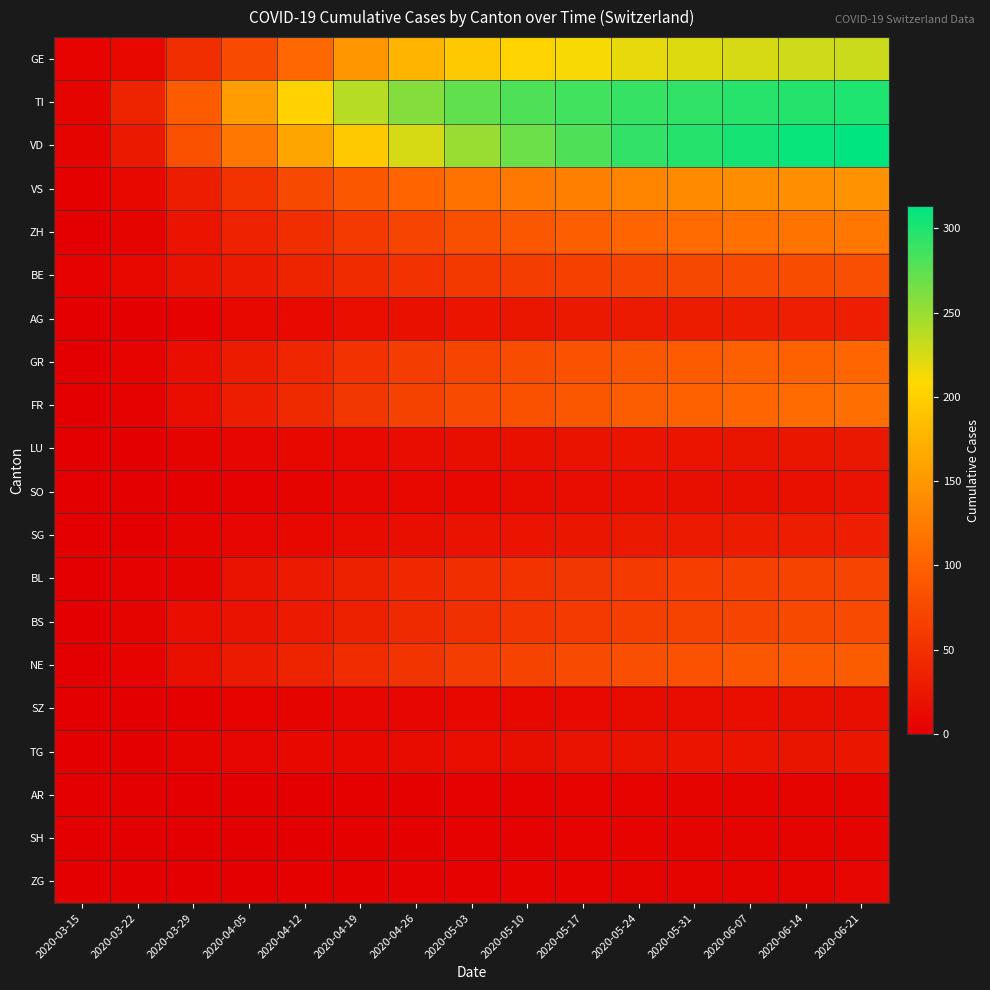

Reading right to left, what are all the values shown in this chart?

GE: 2020-06-21=230	2020-06-14=228	2020-06-07=225	2020-05-31=222	2020-05-24=218	2020-05-17=211	2020-05-10=205	2020-05-03=195	2020-04-26=176	2020-04-19=148	2020-04-12=106	2020-04-05=77	2020-03-29=48	2020-03-22=10	2020-03-15=4
TI: 2020-06-21=300	2020-06-14=298	2020-06-07=296	2020-05-31=293	2020-05-24=290	2020-05-17=286	2020-05-10=280	2020-05-03=273	2020-04-26=259	2020-04-19=238	2020-04-12=202	2020-04-05=155	2020-03-29=93	2020-03-22=37	2020-03-15=6
VD: 2020-06-21=313	2020-06-14=309	2020-06-07=304	2020-05-31=298	2020-05-24=291	2020-05-17=281	2020-05-10=268	2020-05-03=250	2020-04-26=225	2020-04-19=195	2020-04-12=162	2020-04-05=121	2020-03-29=84	2020-03-22=26	2020-03-15=6
VS: 2020-06-21=145	2020-06-14=143	2020-06-07=140	2020-05-31=137	2020-05-24=133	2020-05-17=128	2020-05-10=122	2020-05-03=115	2020-04-26=103	2020-04-19=90	2020-04-12=75	2020-04-05=53	2020-03-29=31	2020-03-22=11	2020-03-15=2
ZH: 2020-06-21=121	2020-06-14=118	2020-06-07=114	2020-05-31=109	2020-05-24=103	2020-05-17=97	2020-05-10=90	2020-05-03=82	2020-04-26=72	2020-04-19=60	2020-04-12=48	2020-04-05=36	2020-03-29=22	2020-03-22=6	2020-03-15=1
BE: 2020-06-21=81	2020-06-14=79	2020-06-07=77	2020-05-31=74	2020-05-24=71	2020-05-17=67	2020-05-10=63	2020-05-03=58	2020-04-26=52	2020-04-19=45	2020-04-12=37	2020-04-05=28	2020-03-29=20	2020-03-22=9	2020-03-15=3
AG: 2020-06-21=33	2020-06-14=32	2020-06-07=31	2020-05-31=30	2020-05-24=28	2020-05-17=26	2020-05-10=24	2020-05-03=21	2020-04-26=18	2020-04-19=15	2020-04-12=12	2020-04-05=11	2020-03-29=3	2020-03-22=1	2020-03-15=0
GR: 2020-06-21=104	2020-06-14=101	2020-06-07=98	2020-05-31=94	2020-05-24=90	2020-05-17=85	2020-05-10=79	2020-05-03=72	2020-04-26=63	2020-04-19=52	2020-04-12=40	2020-04-05=30	2020-03-29=15	2020-03-22=4	2020-03-15=0
FR: 2020-06-21=112	2020-06-14=109	2020-06-07=105	2020-05-31=101	2020-05-24=96	2020-05-17=90	2020-05-10=84	2020-05-03=77	2020-04-26=68	2020-04-19=57	2020-04-12=44	2020-04-05=31	2020-03-29=15	2020-03-22=3	2020-03-15=0
LU: 2020-06-21=25	2020-06-14=24	2020-06-07=23	2020-05-31=22	2020-05-24=21	2020-05-17=20	2020-05-10=18	2020-05-03=16	2020-04-26=14	2020-04-19=12	2020-04-12=9	2020-04-05=7	2020-03-29=5	2020-03-22=1	2020-03-15=0
SO: 2020-06-21=19	2020-06-14=18	2020-06-07=17	2020-05-31=16	2020-05-24=15	2020-05-17=14	2020-05-10=13	2020-05-03=11	2020-04-26=9	2020-04-19=7	2020-04-12=5	2020-04-05=3	2020-03-29=2	2020-03-22=0	2020-03-15=0
SG: 2020-06-21=32	2020-06-14=31	2020-06-07=30	2020-05-31=28	2020-05-24=26	2020-05-17=24	2020-05-10=22	2020-05-03=19	2020-04-26=16	2020-04-19=13	2020-04-12=10	2020-04-05=8	2020-03-29=5	2020-03-22=1	2020-03-15=0
BL: 2020-06-21=71	2020-06-14=69	2020-06-07=67	2020-05-31=64	2020-05-24=61	2020-05-17=57	2020-05-10=53	2020-05-03=48	2020-04-26=42	2020-04-19=35	2020-04-12=27	2020-04-05=19	2020-03-29=6	2020-03-22=3	2020-03-15=0
BS: 2020-06-21=77	2020-06-14=75	2020-06-07=72	2020-05-31=69	2020-05-24=65	2020-05-17=61	2020-05-10=56	2020-05-03=50	2020-04-26=43	2020-04-19=35	2020-04-12=27	2020-04-05=19	2020-03-29=15	2020-03-22=5	2020-03-15=1
NE: 2020-06-21=95	2020-06-14=92	2020-06-07=89	2020-05-31=85	2020-05-24=81	2020-05-17=76	2020-05-10=70	2020-05-03=63	2020-04-26=55	2020-04-19=46	2020-04-12=37	2020-04-05=28	2020-03-29=18	2020-03-22=4	2020-03-15=0
SZ: 2020-06-21=17	2020-06-14=16	2020-06-07=15	2020-05-31=14	2020-05-24=13	2020-05-17=12	2020-05-10=11	2020-05-03=10	2020-04-26=8	2020-04-19=7	2020-04-12=5	2020-04-05=4	2020-03-29=2	2020-03-22=0	2020-03-15=0
TG: 2020-06-21=24	2020-06-14=23	2020-06-07=22	2020-05-31=21	2020-05-24=20	2020-05-17=19	2020-05-10=17	2020-05-03=15	2020-04-26=13	2020-04-19=11	2020-04-12=9	2020-04-05=7	2020-03-29=6	2020-03-22=0	2020-03-15=0
AR: 2020-06-21=6	2020-06-14=6	2020-06-07=5	2020-05-31=5	2020-05-24=4	2020-05-17=4	2020-05-10=3	2020-05-03=3	2020-04-26=2	2020-04-19=2	2020-04-12=1	2020-04-05=1	2020-03-29=0	2020-03-22=0	2020-03-15=0
SH: 2020-06-21=6	2020-06-14=6	2020-06-07=5	2020-05-31=5	2020-05-24=4	2020-05-17=4	2020-05-10=3	2020-05-03=3	2020-04-26=2	2020-04-19=2	2020-04-12=1	2020-04-05=1	2020-03-29=0	2020-03-22=0	2020-03-15=0
ZG: 2020-06-21=7	2020-06-14=6	2020-06-07=6	2020-05-31=5	2020-05-24=5	2020-05-17=4	2020-05-10=4	2020-05-03=3	2020-04-26=3	2020-04-19=2	2020-04-12=2	2020-04-05=1	2020-03-29=1	2020-03-22=0	2020-03-15=0